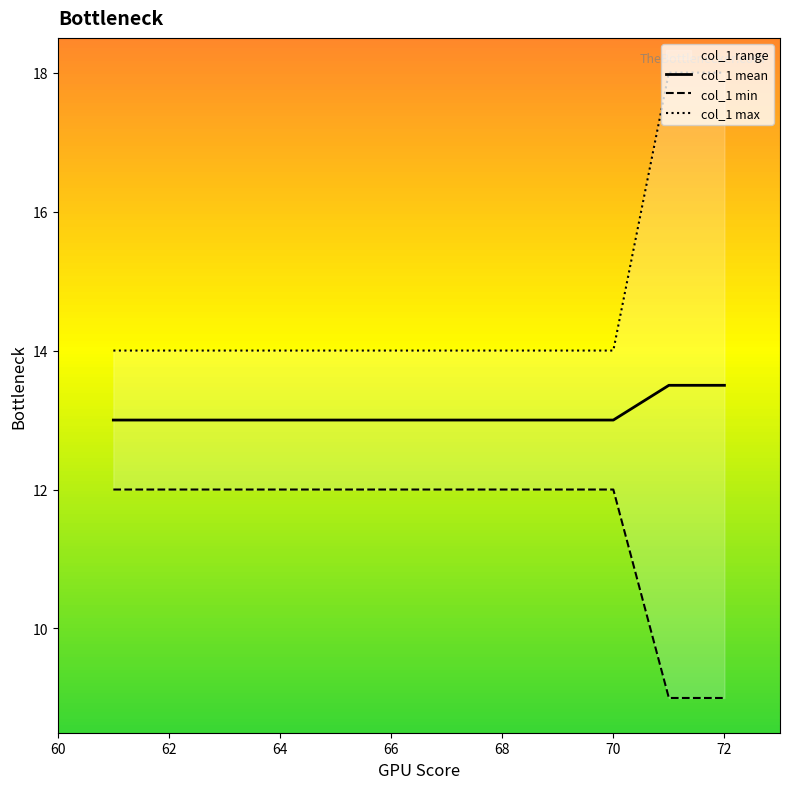

What is the difference between the second highest and second lowest values in the col_1 max series?

4.0